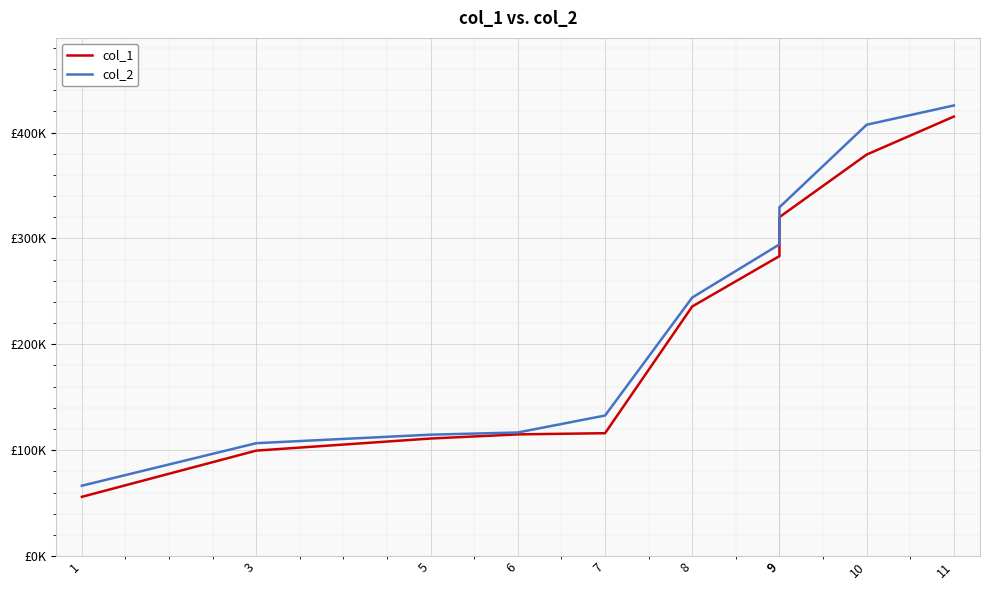

How many lines are shown in the chart?

2